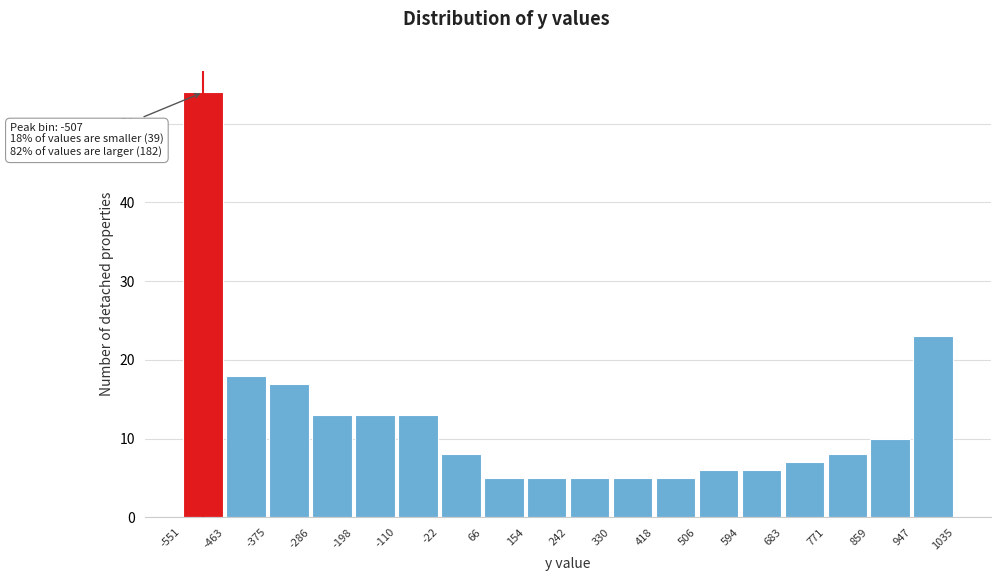

Over which range of the x-axis is the bar tallest?

-551 to -463